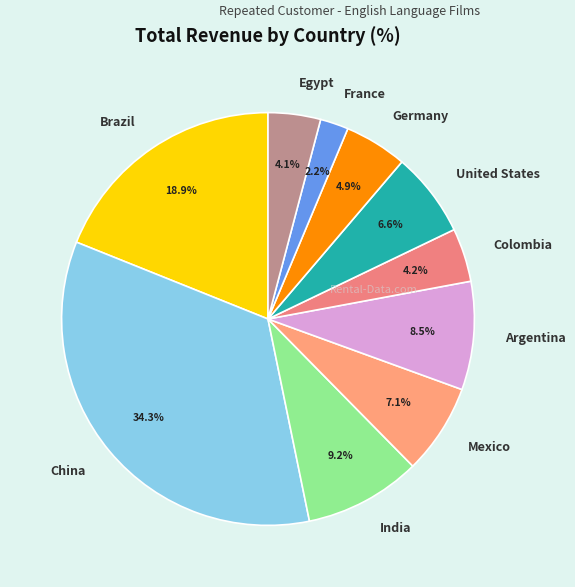

What is the smallest slice in the pie chart?

France